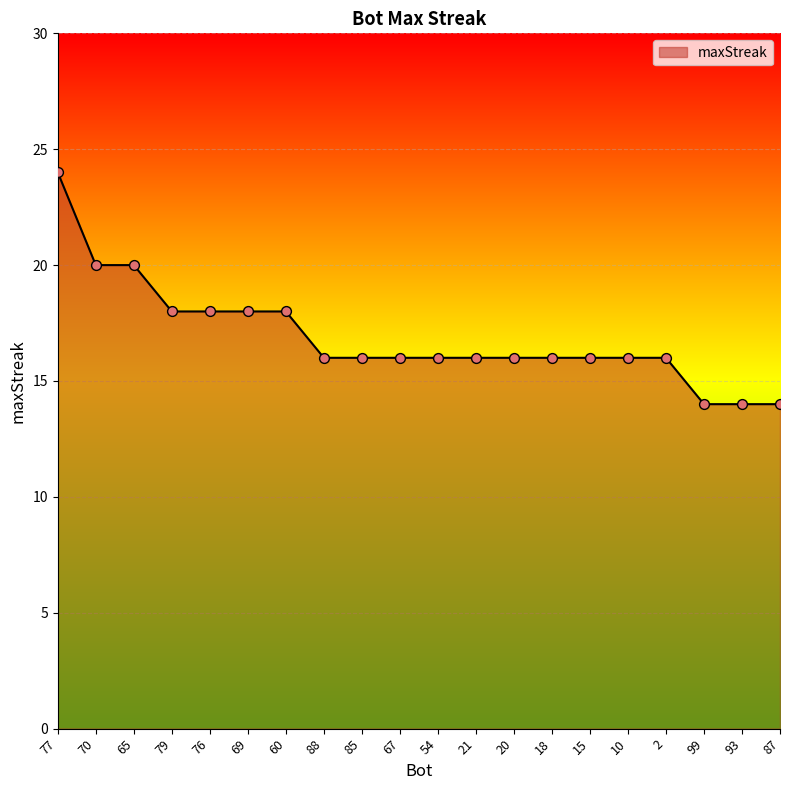

What is the change in value from 77 to 79?

-6